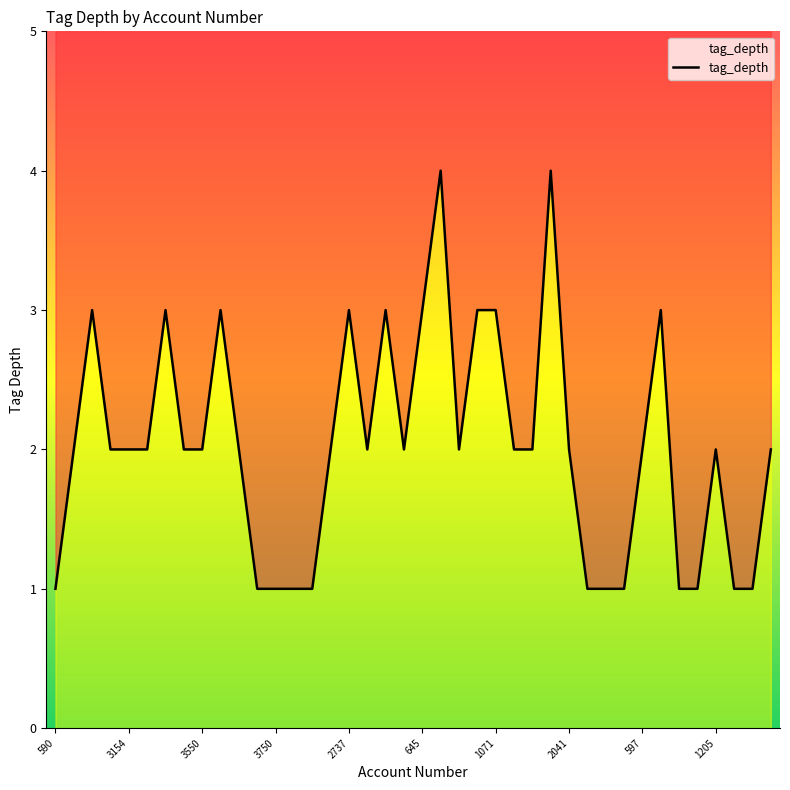

Where is the first local minimum?

17